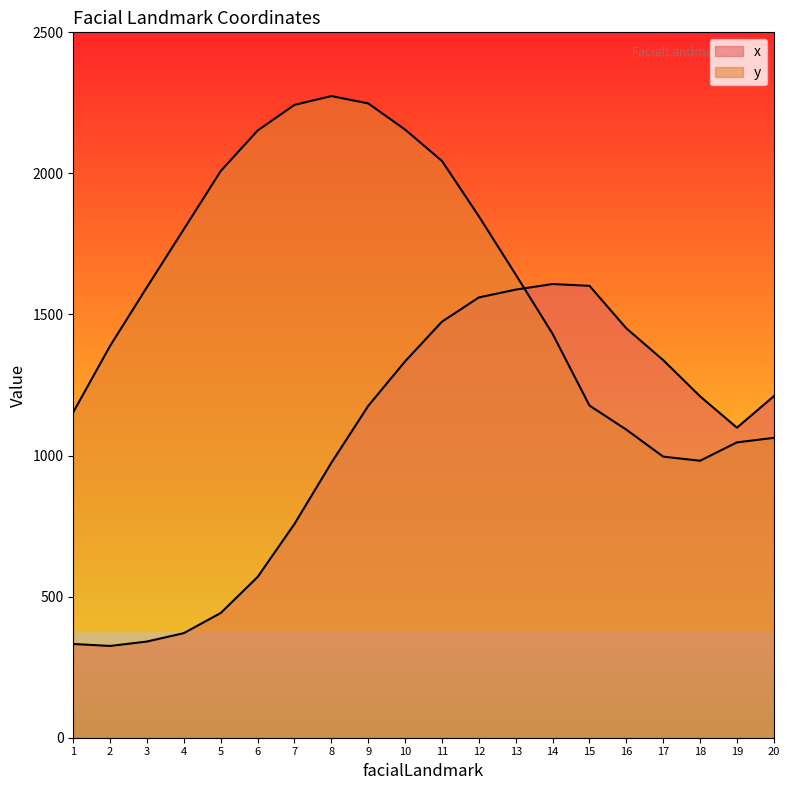

The value of y at 5 is 3059.7. True or false?

False